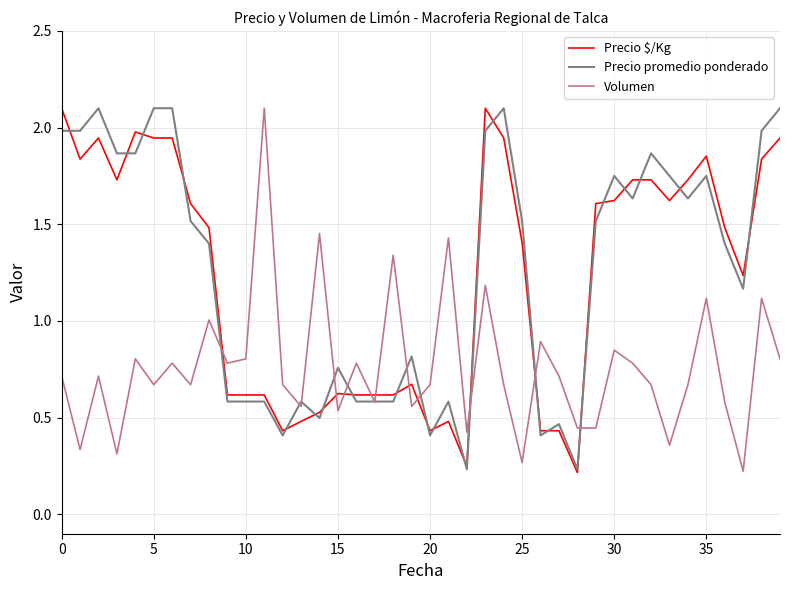

What are all the series names shown in the legend?

Precio $/Kg, Precio promedio ponderado, Volumen